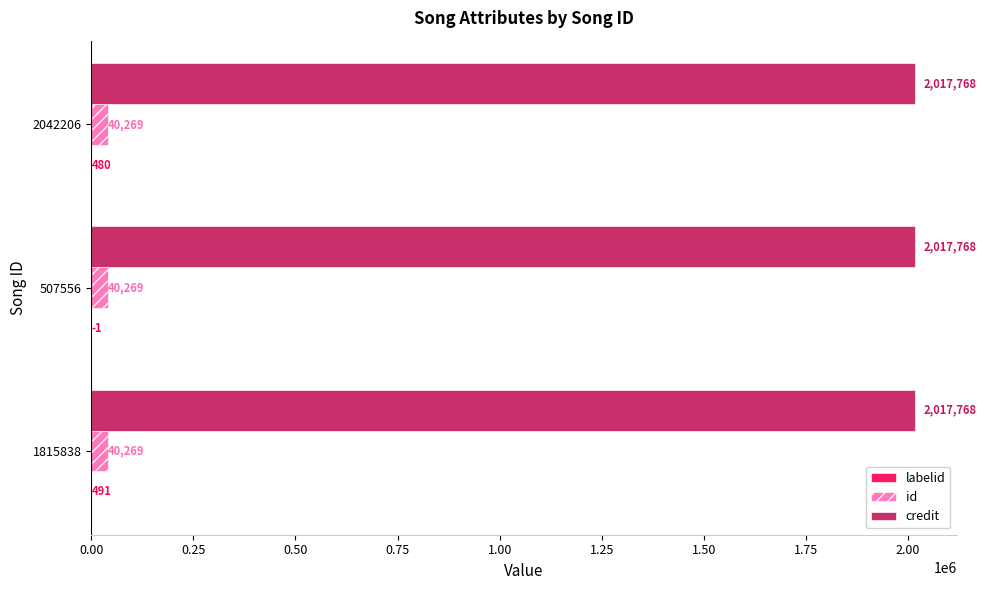

True or false: id has a value of 40269 at 507556.

True